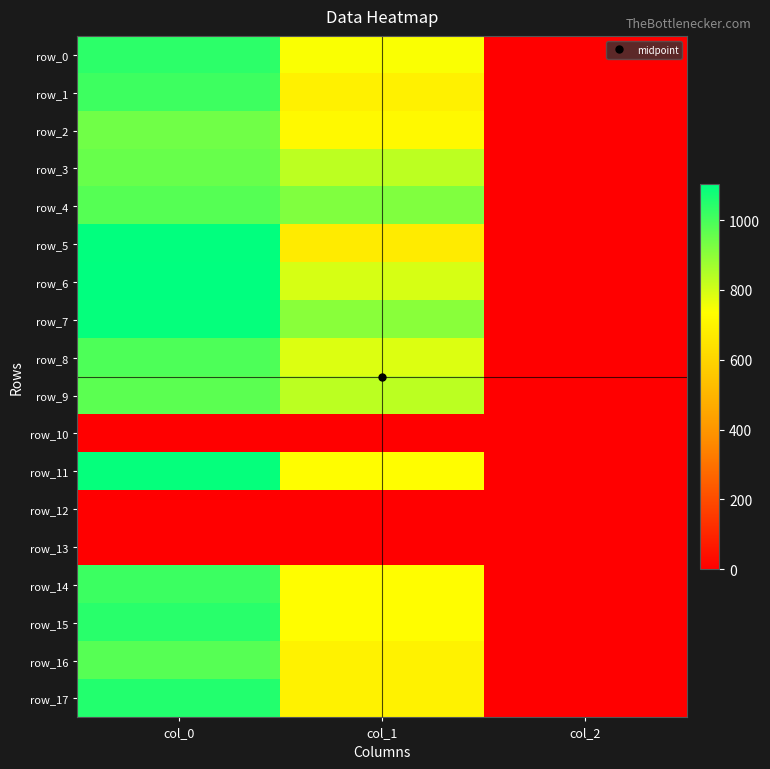

At which label is row_11 closest to 547?

col_1